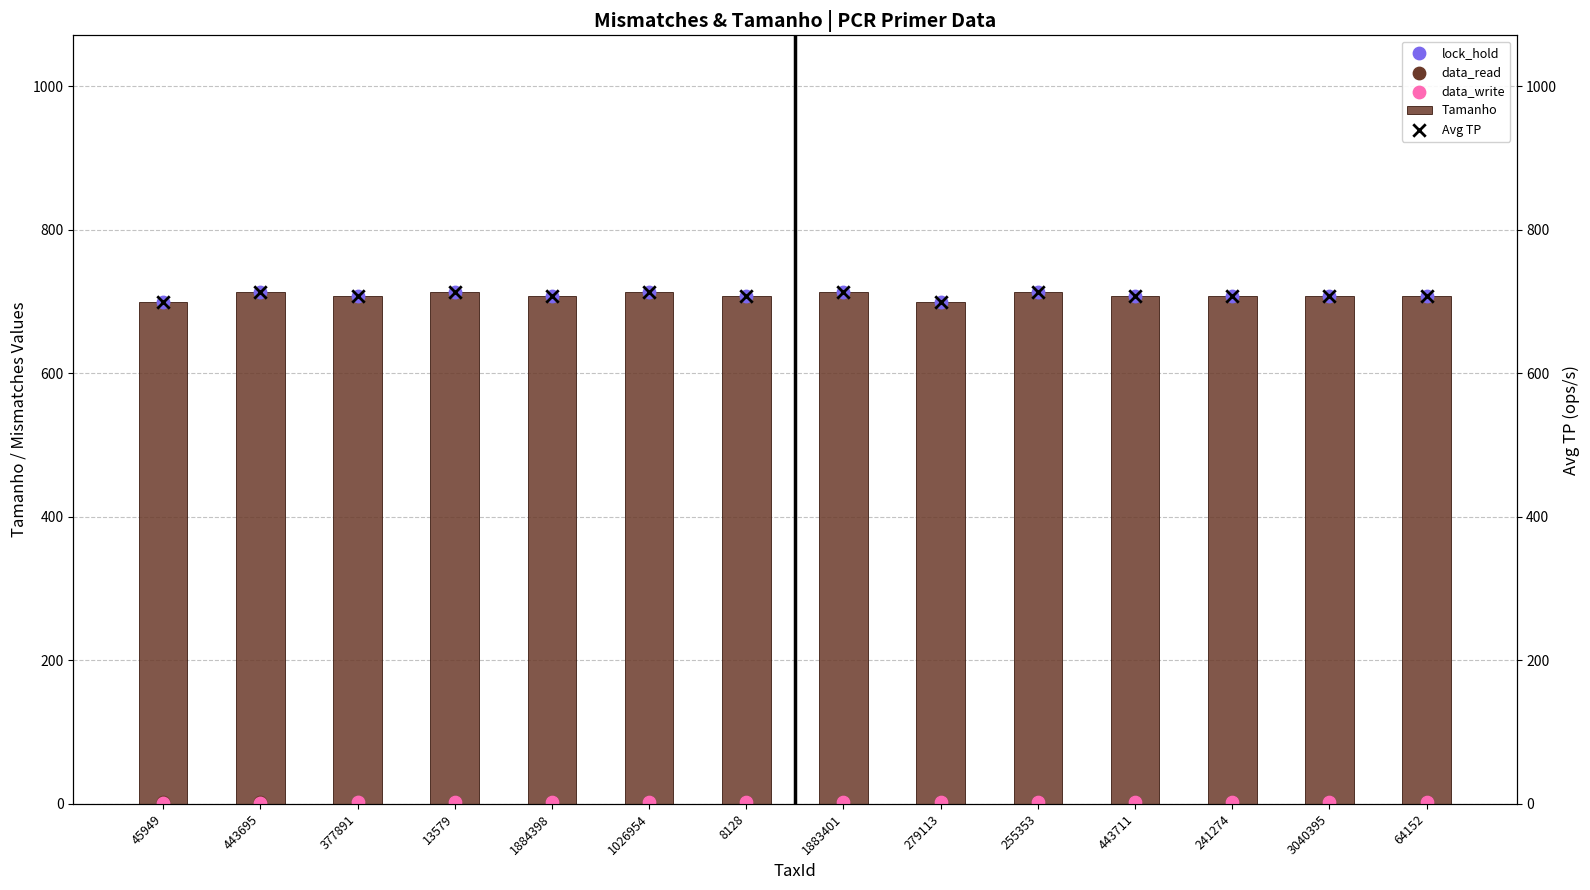

What are all the series names shown in the legend?

Tamanho, lock_hold, data_read, data_write, Avg TP